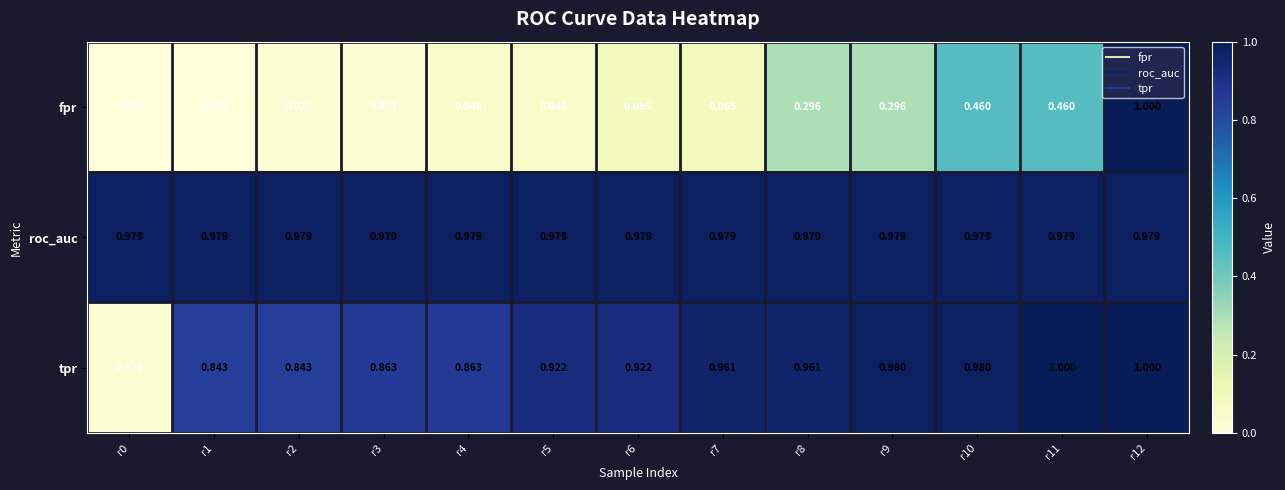

Between r5 and r12, which series saw the biggest shift?

fpr